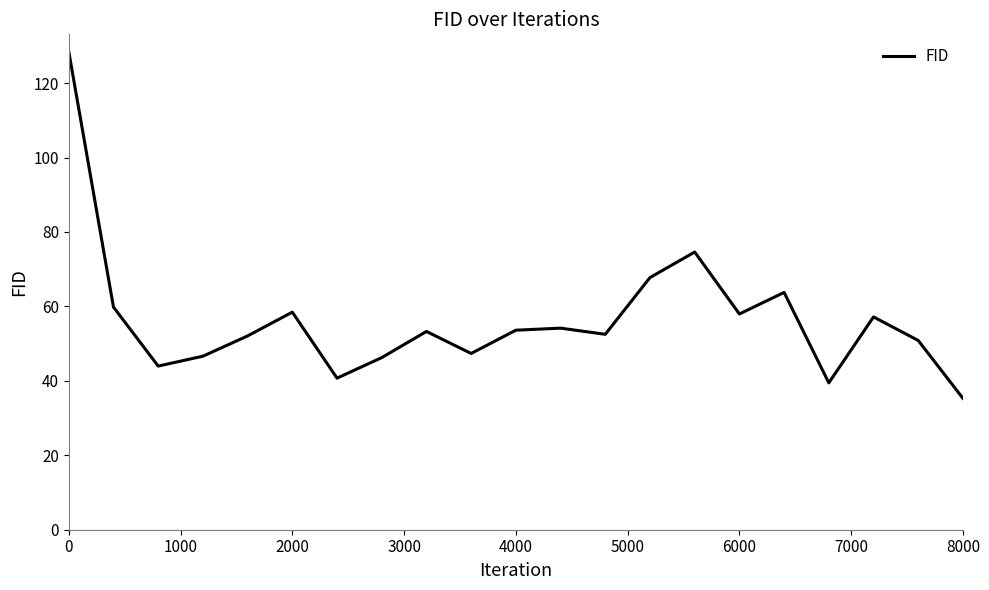

What is the greatest value displayed?

128.5